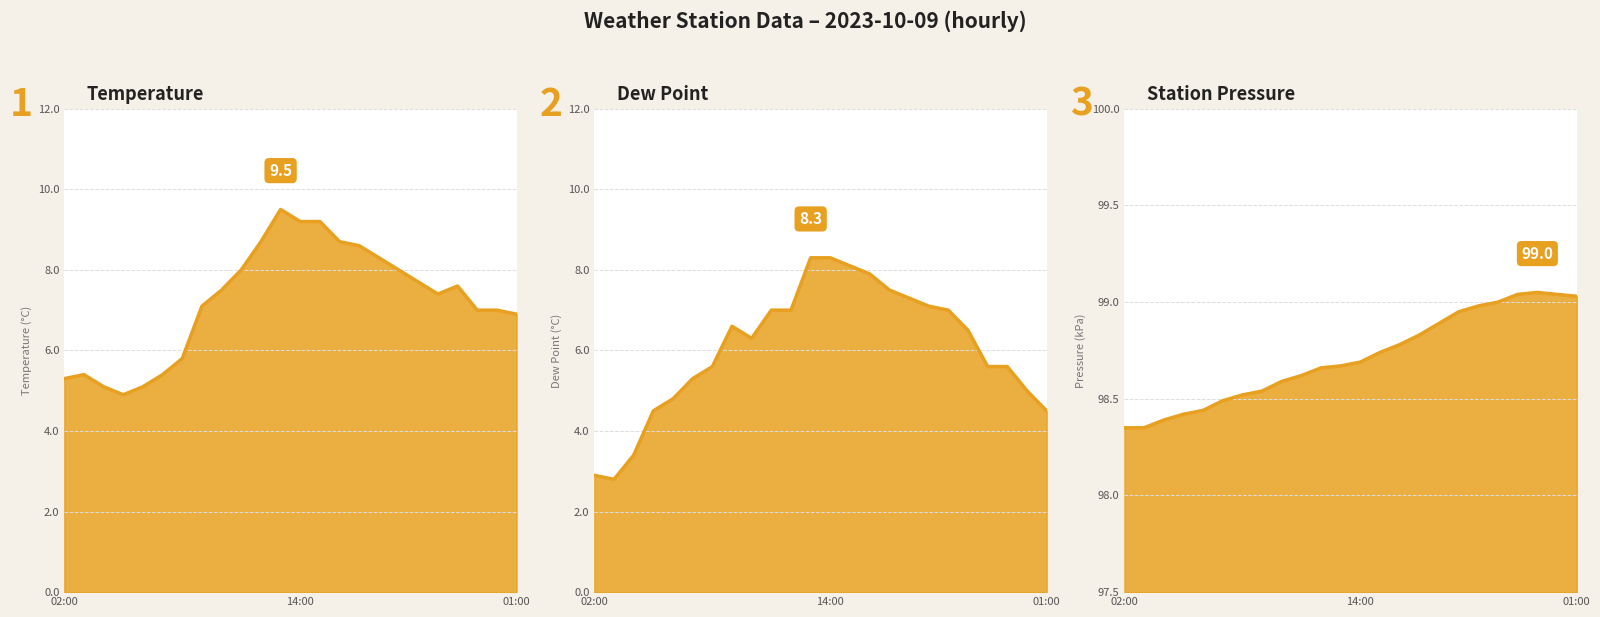

How many lines are shown in the chart?

3